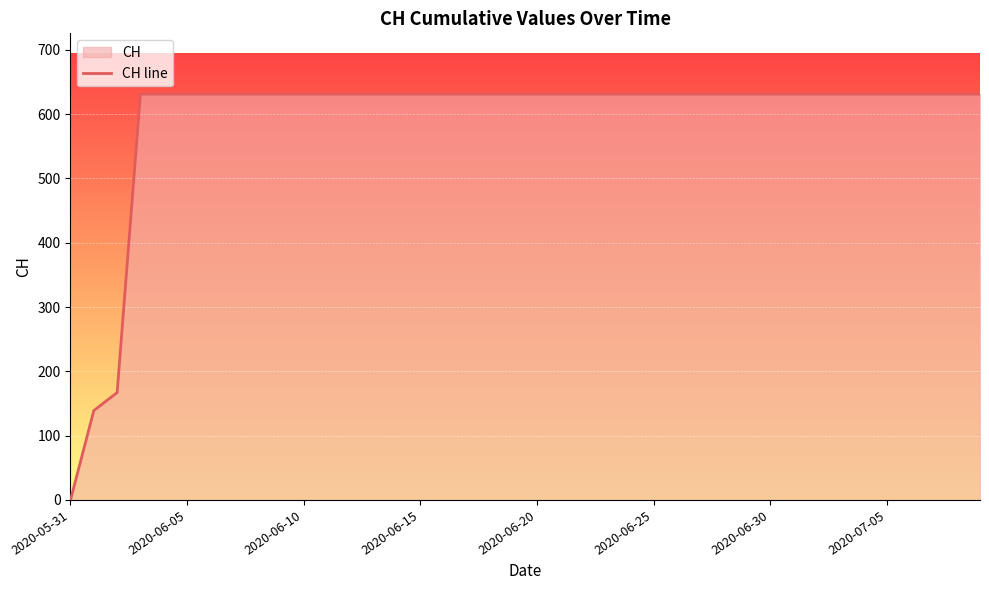

What is the difference between the maximum and minimum values?

631